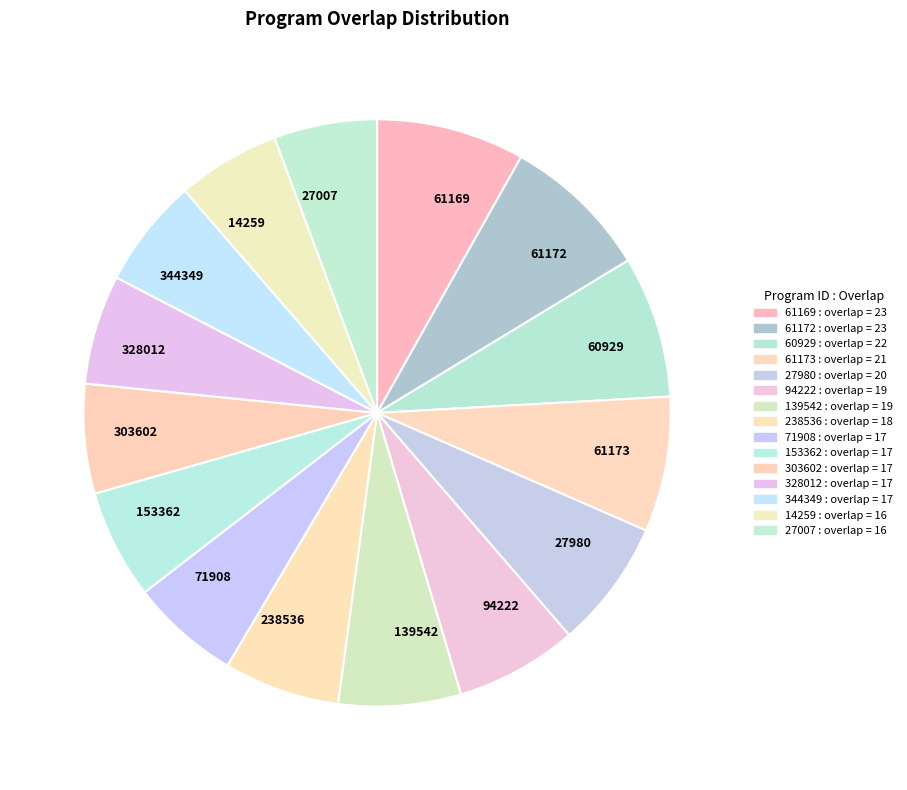

True or false: 344349 accounts for 6% of the total.

True